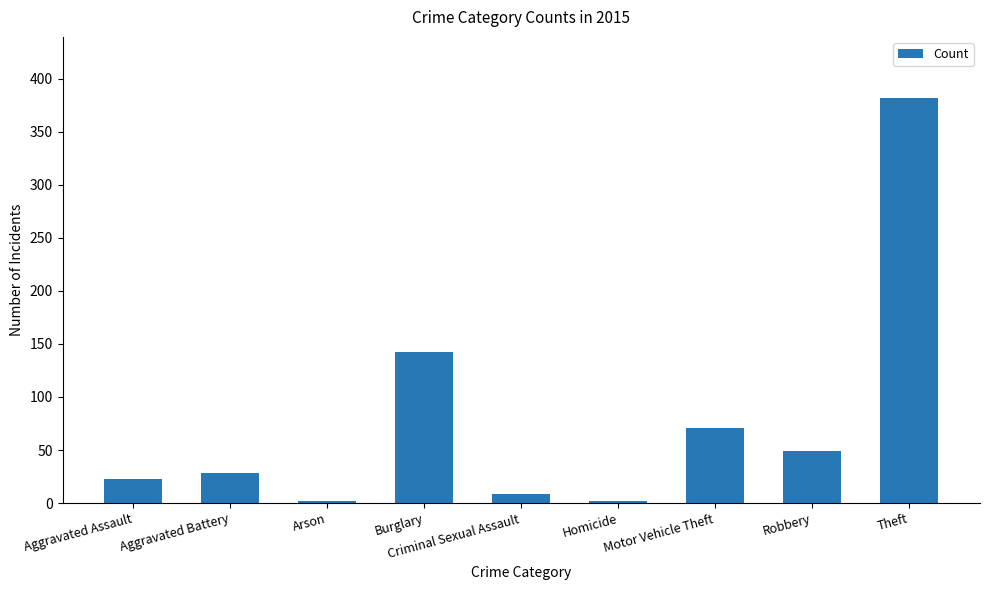

Reading right to left, what are all the values shown in this chart?

Theft=382	Robbery=49	Motor Vehicle Theft=71	Homicide=2	Criminal Sexual Assault=9	Burglary=142	Arson=2	Aggravated Battery=28	Aggravated Assault=23